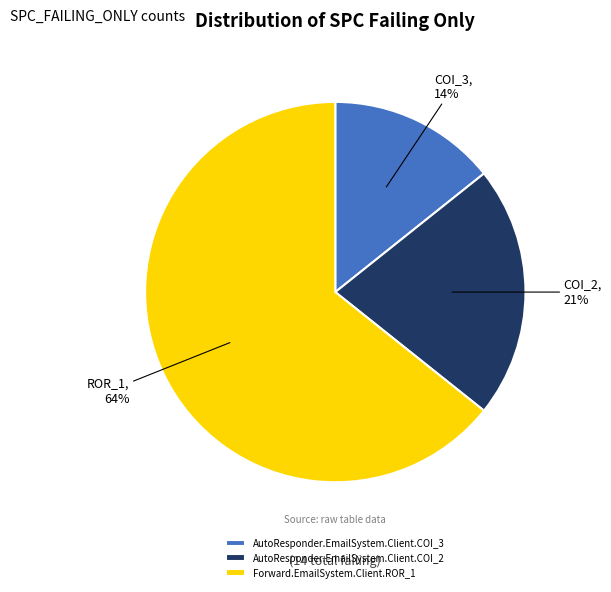

How many segments does this pie chart have?

3